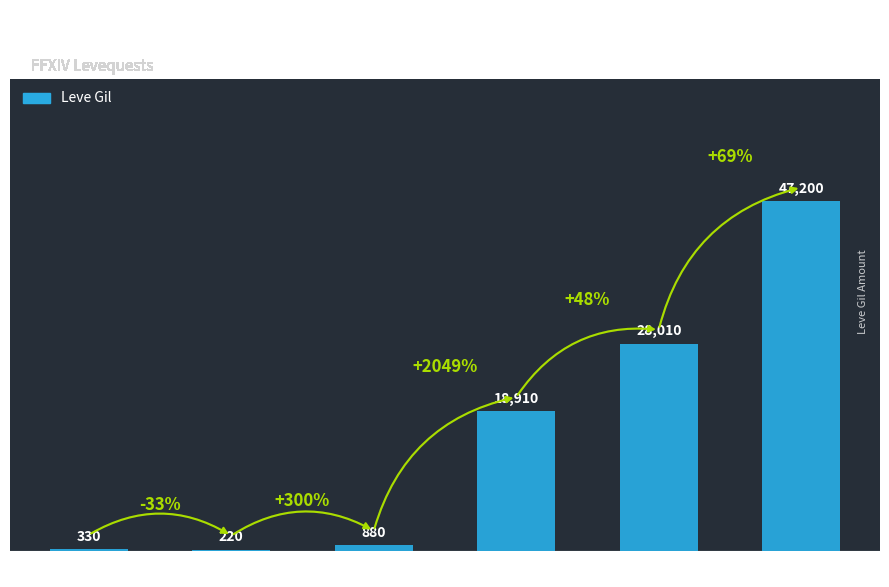

What is the difference between the second highest and minimum values?

27790